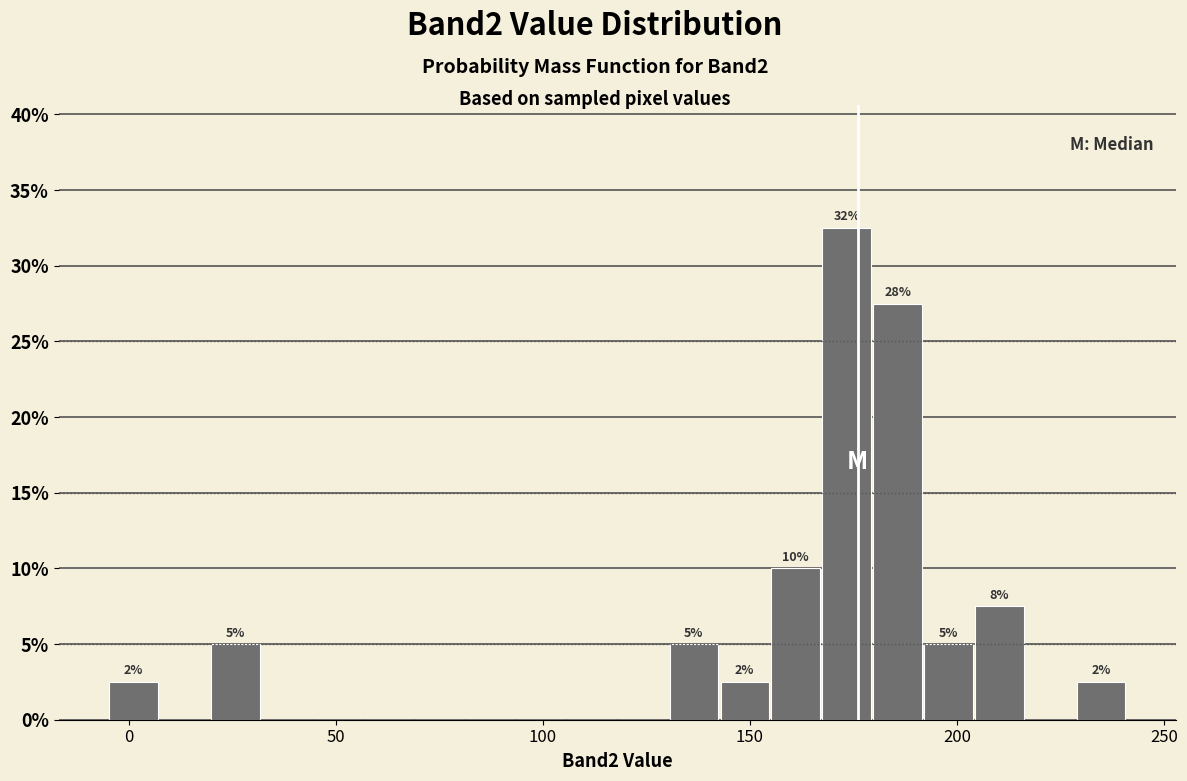

Around what value on the x-axis is the tallest bar? Give the approximate position of its centre, as read against the axis.

175